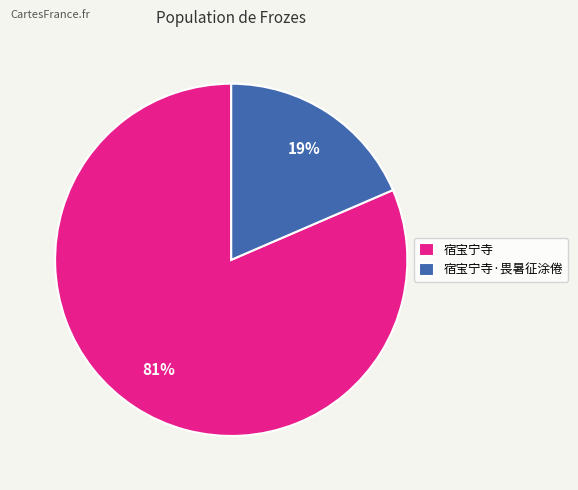

How many slices are in this pie chart?

2